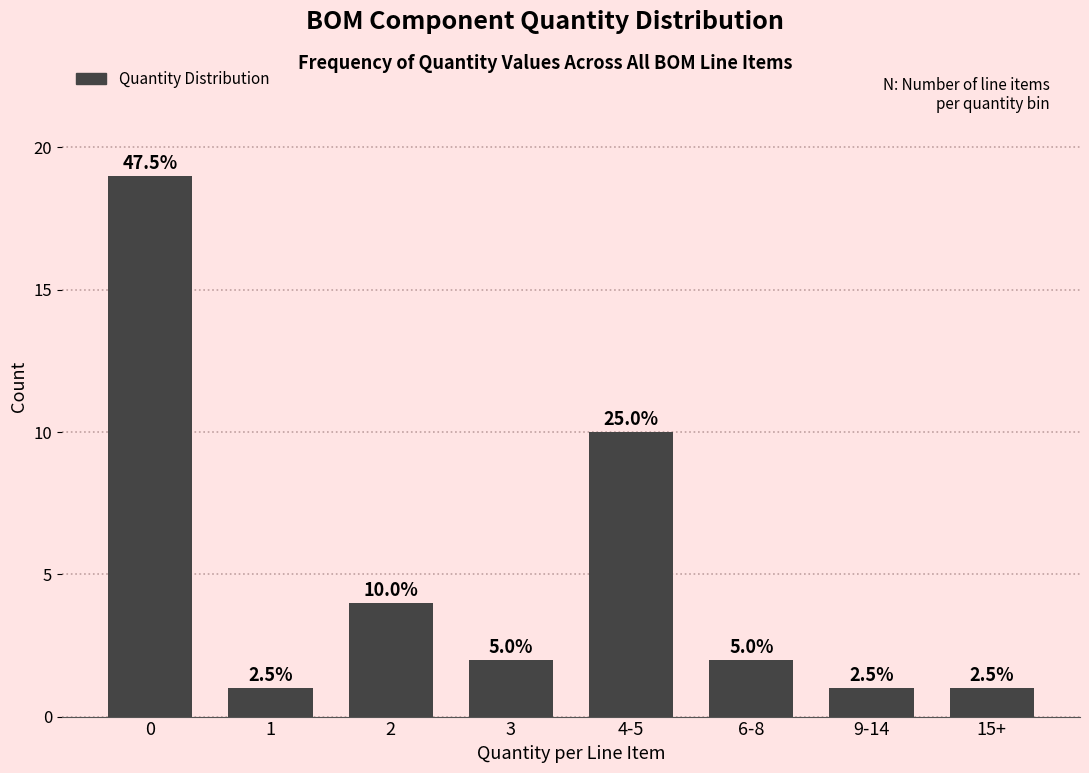

How many bars are there in total?

8